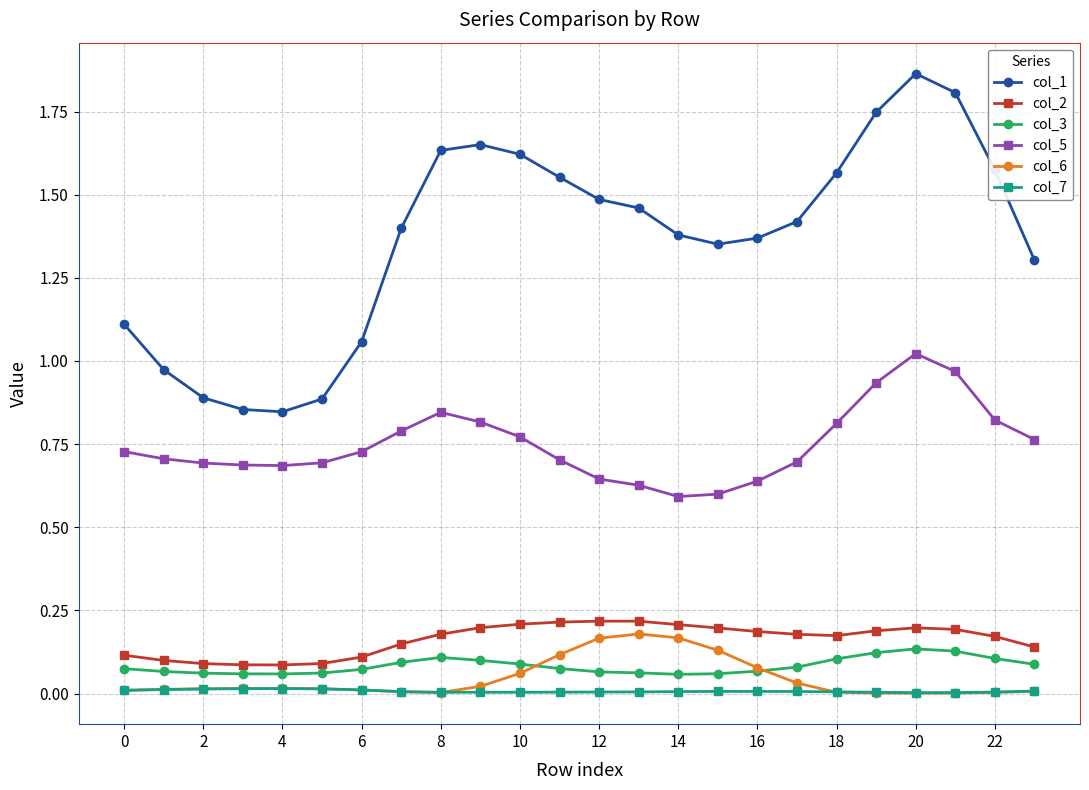

True or false: col_6 and col_1 intersect in this chart.

False